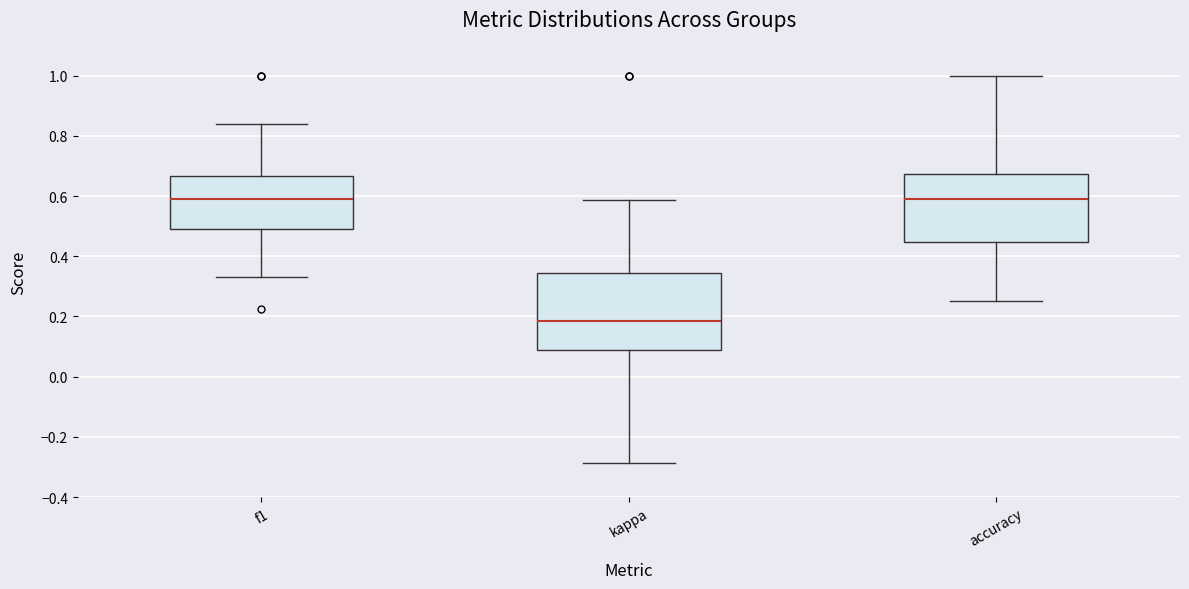

Reading left to right, transcribe this box plot: for each box, give where its median line is, the range the box spans, and where its two whiskers end, as read against the y-axis. The values are not printed on the chart, so give them approximately, as read against the axis.

f1: median 0.60, box 0.50 to 0.66, whiskers 0.34 to 0.84
kappa: median 0.18, box 0.08 to 0.34, whiskers -0.28 to 0.58
accuracy: median 0.60, box 0.44 to 0.68, whiskers 0.26 to 1.00